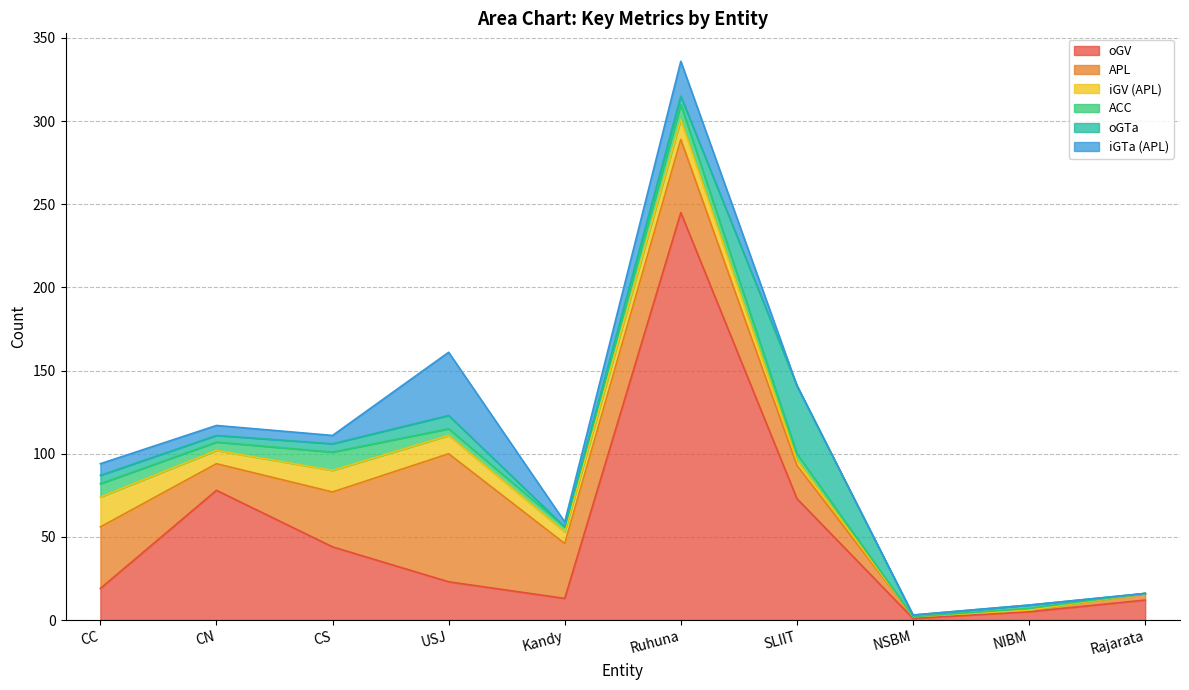

What is the label of the 10th point from the right?

CC